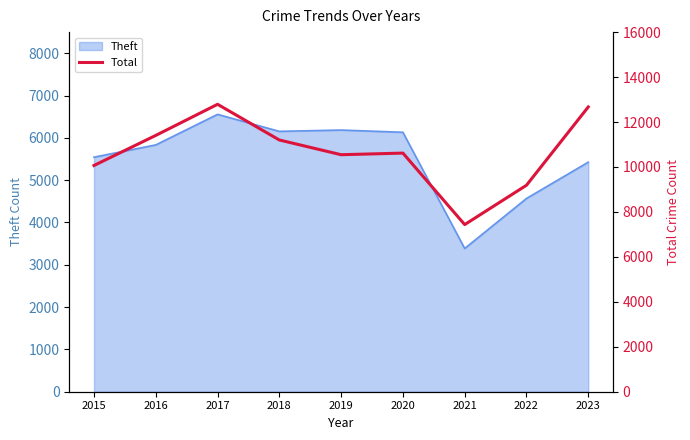

What is the maximum value for Theft?

6556